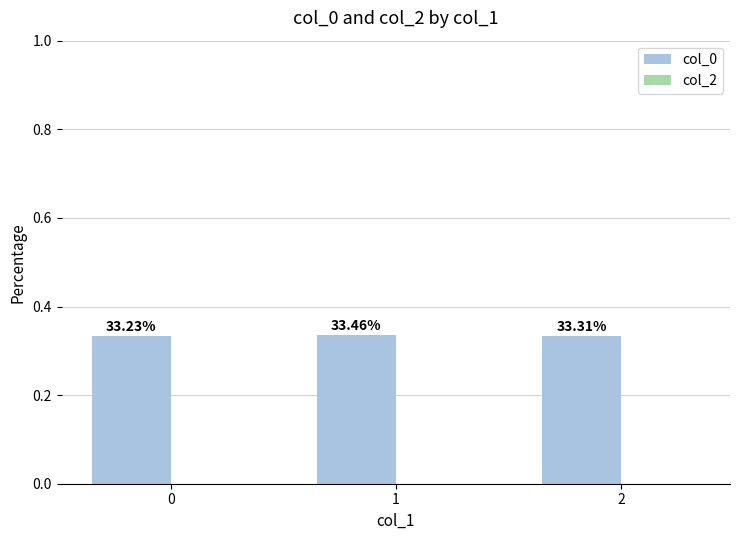

Reading left to right, transcribe all the data shown in this chart.

col_0: 0.3	0.3	0.3
col_2: 0.0	0.0	0.0